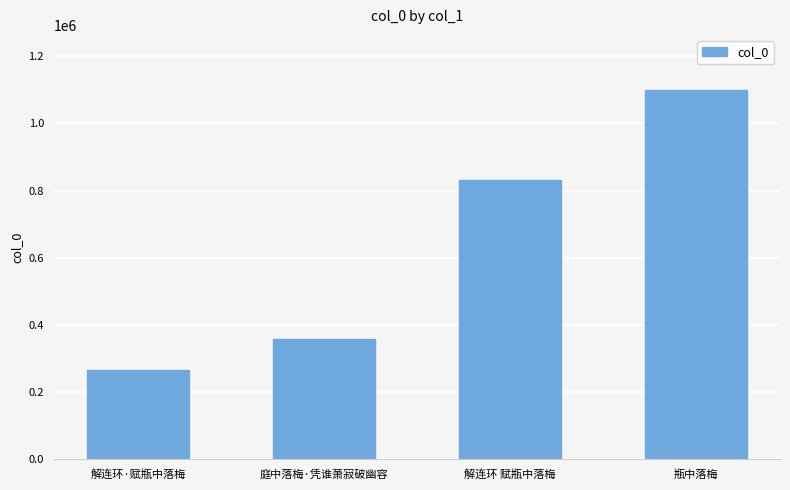

Is it true that the value at 庭中落梅·凭谁萧寂破幽容 is 360062?

True